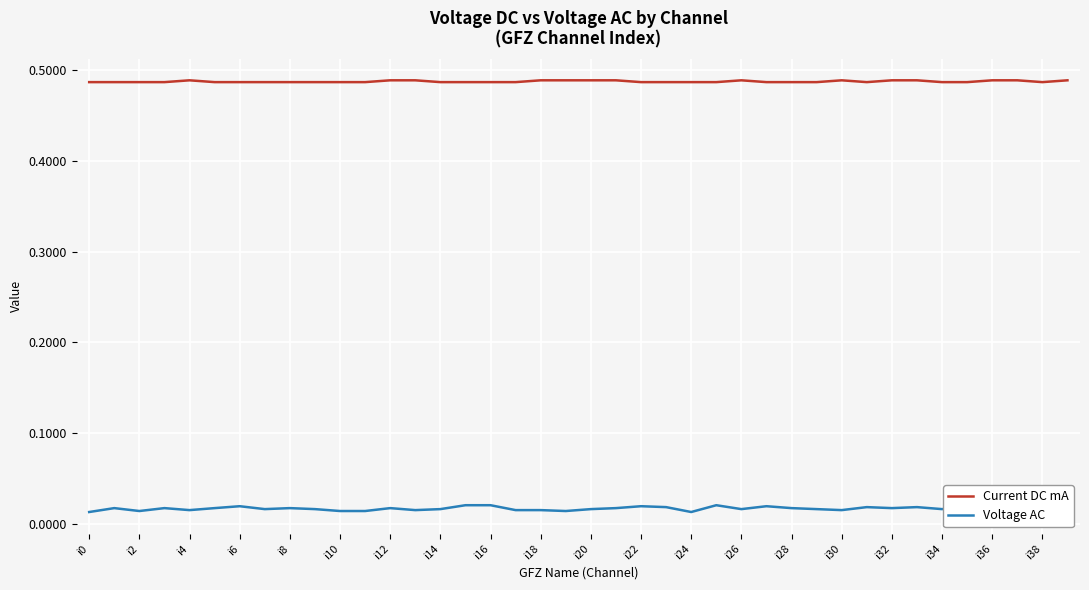

Which series has the largest total across all categories?

Current DC mA